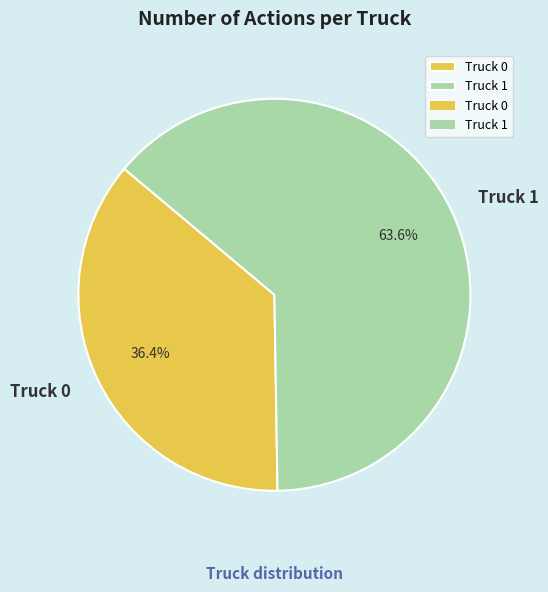

How many segments does this pie chart have?

2